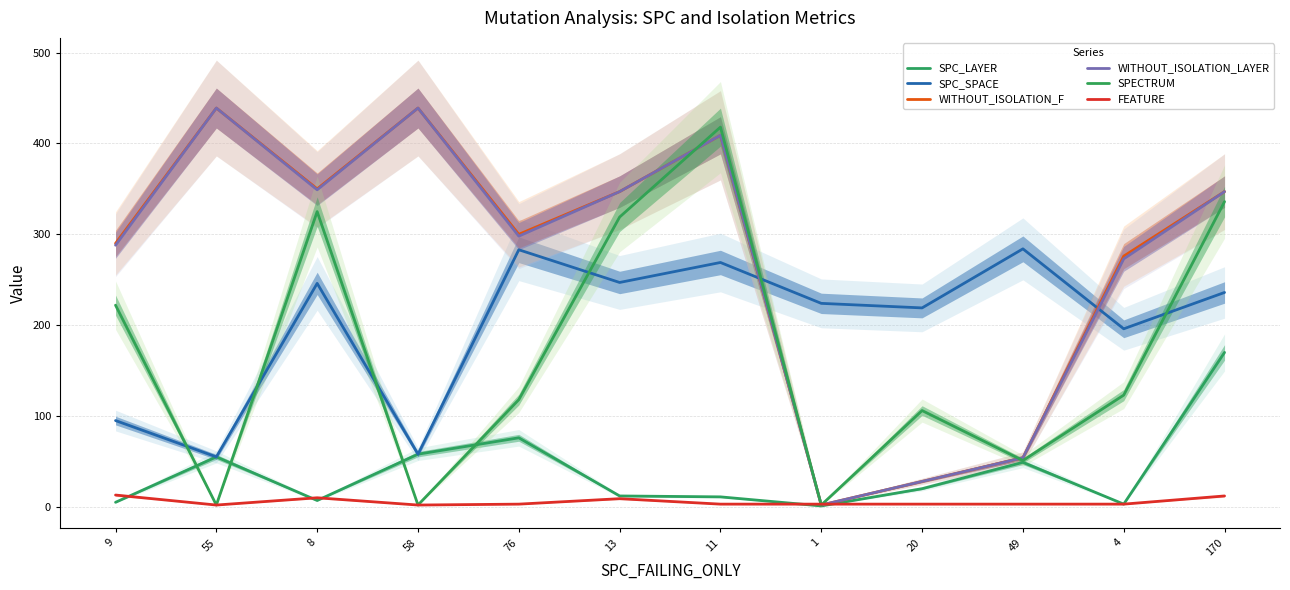

In FEATURE, how many points are lower than both neighbors (excluding endpoints)?

2